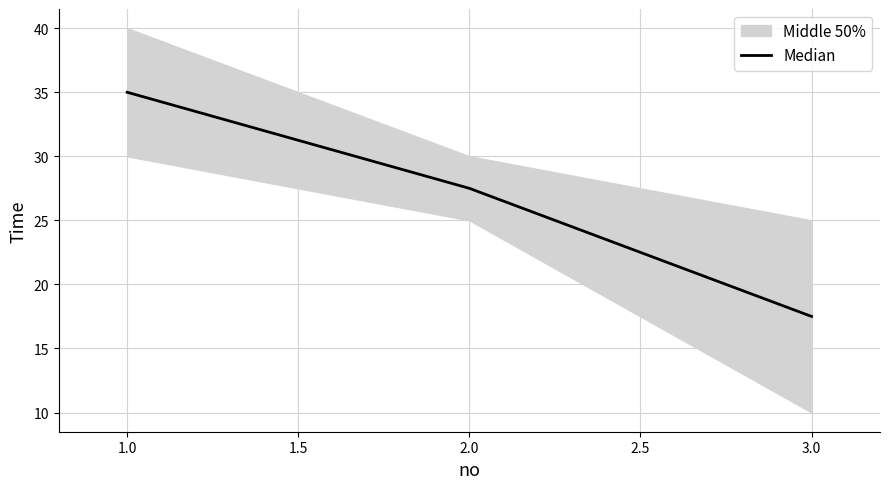

Rank the categories by Median value from lowest to highest.

3.0, 2.0, 1.0